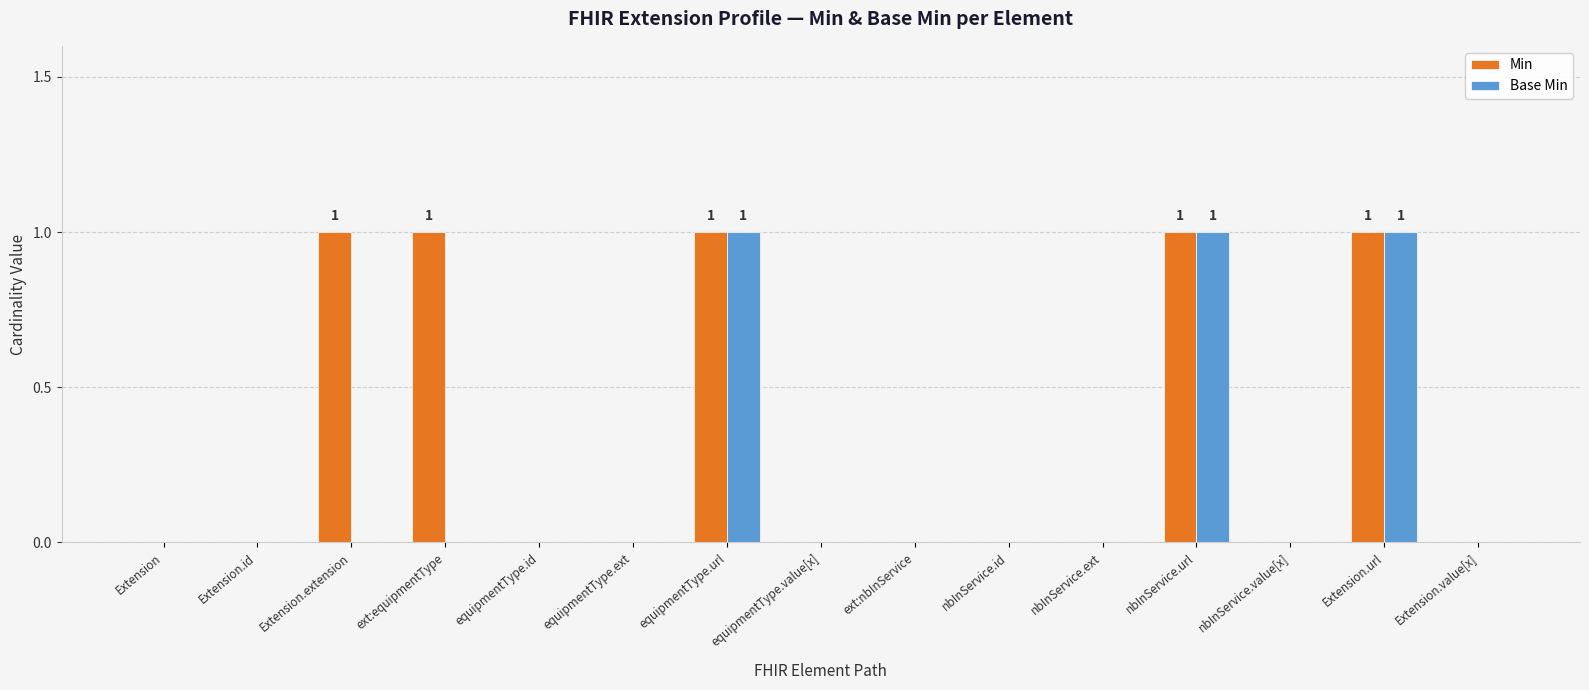

Is it true that Min equals 0 at nbInService.value[x]?

True